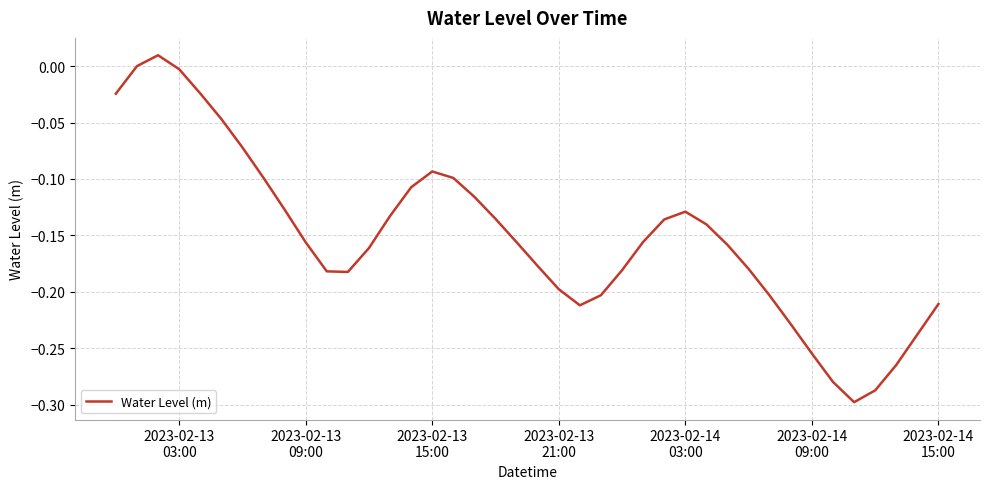

What is the difference between the maximum and minimum values?

0.3